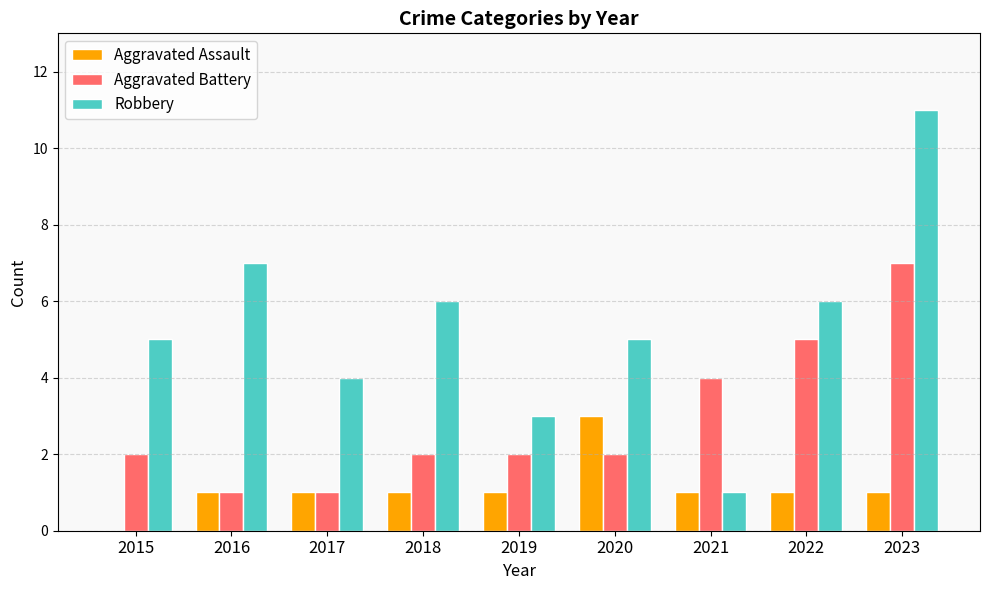

Which series changed the most between 2017 and 2018?

Robbery